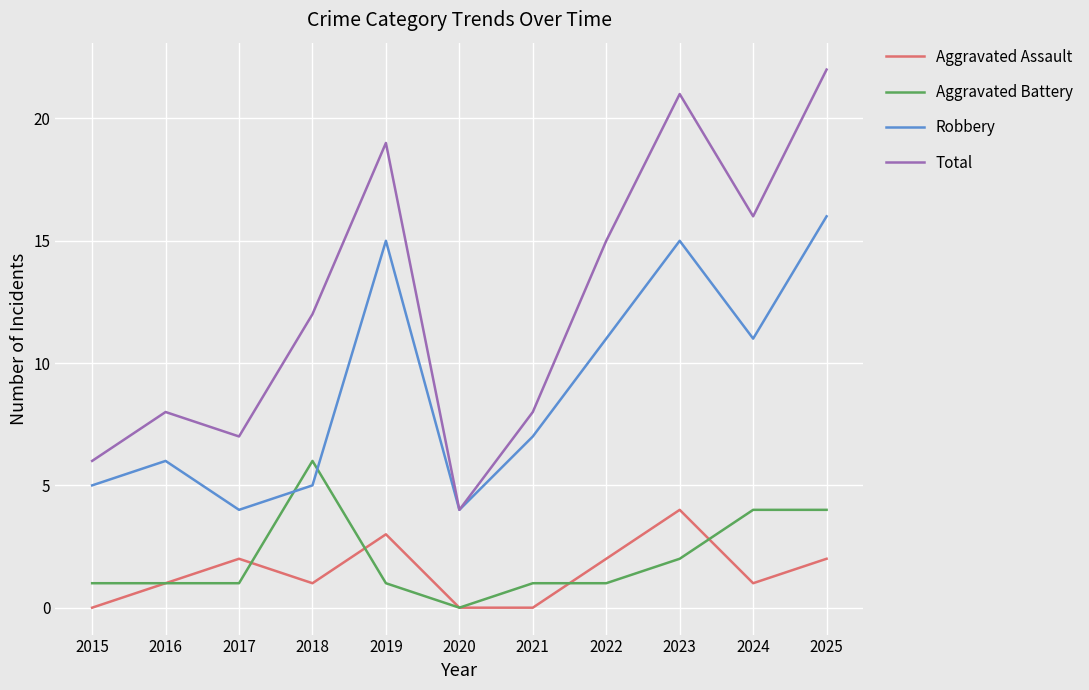

How many lines are shown in the chart?

4